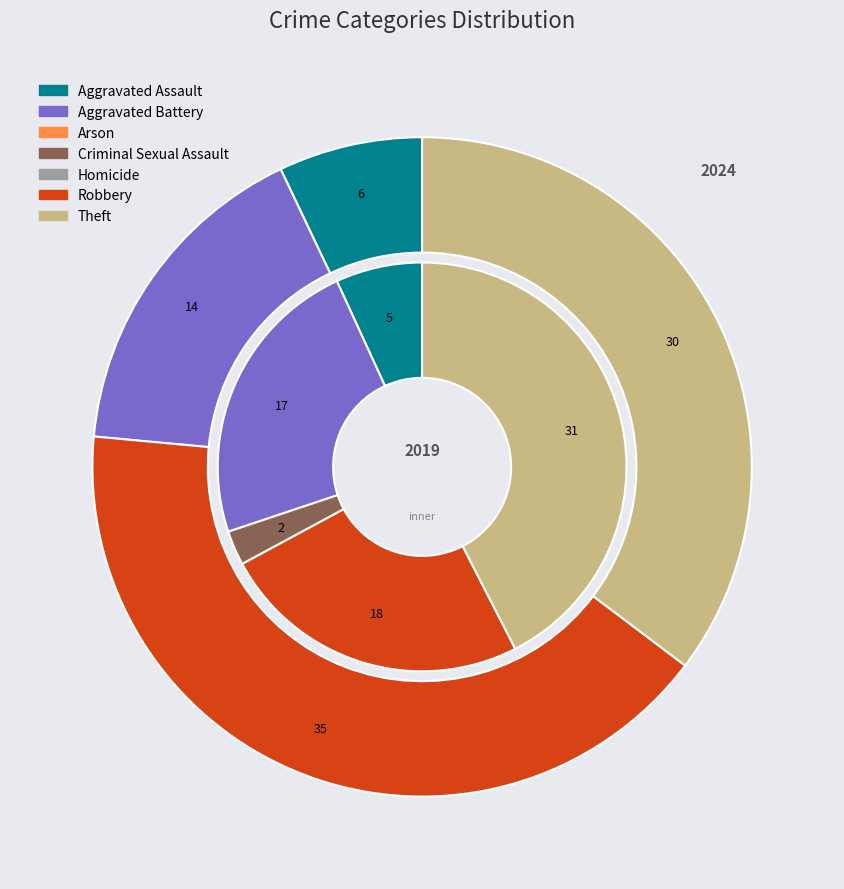

Which slice is the smallest?

2